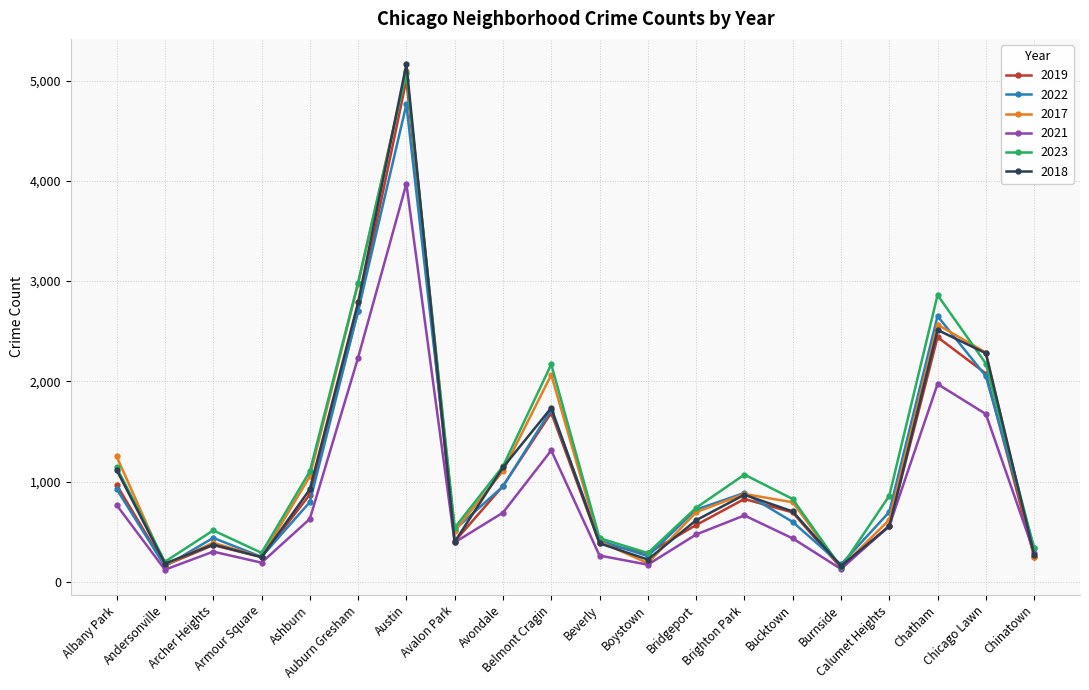

True or false: 2018 and 2023 cross at least once.

True